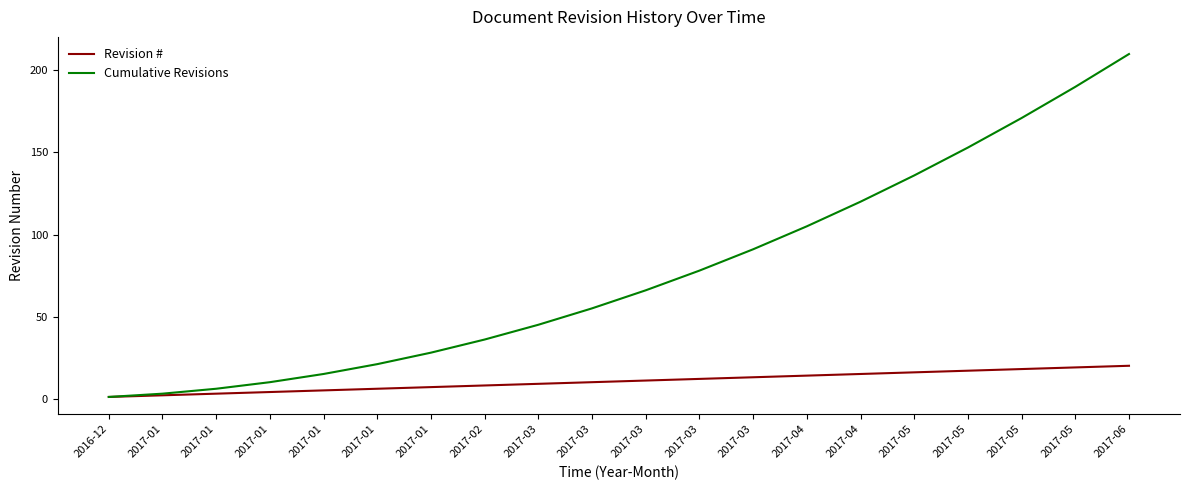

What is the total value across all series at 2017-02?

44